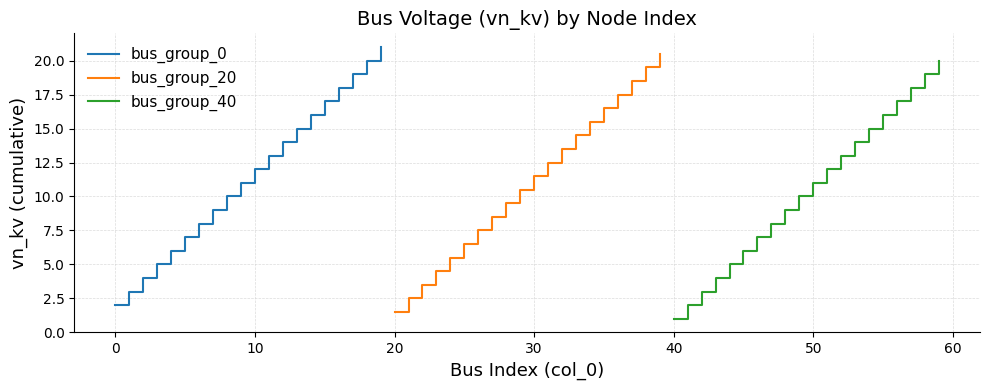

True or false: bus_group_20 and bus_group_40 cross at least once.

False